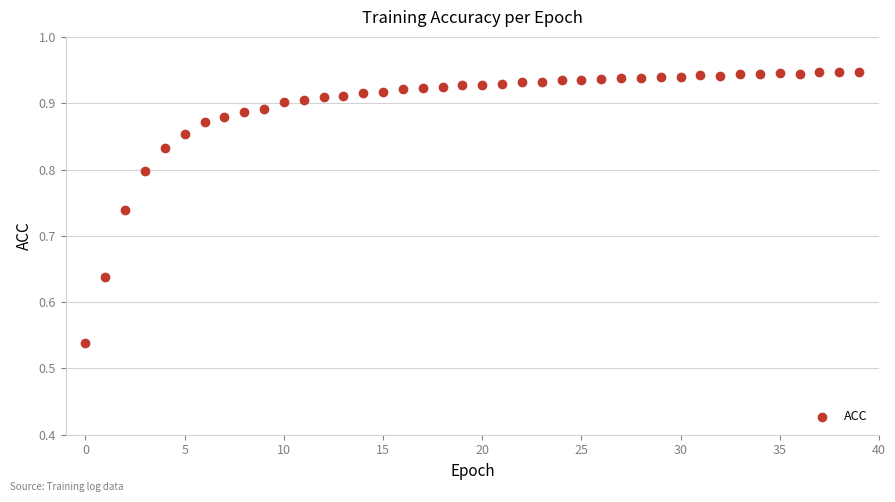

What is the range of Y values (max minus min)?

0.4